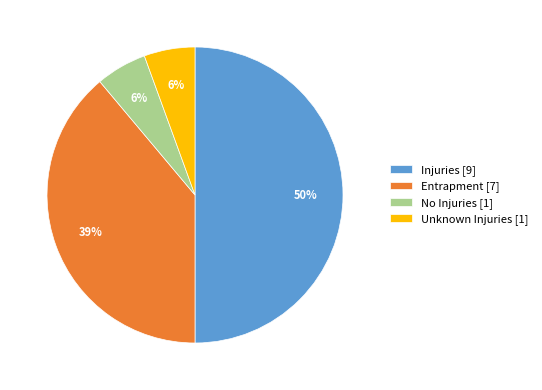

To the nearest percent, what is the average slice percentage?

25%